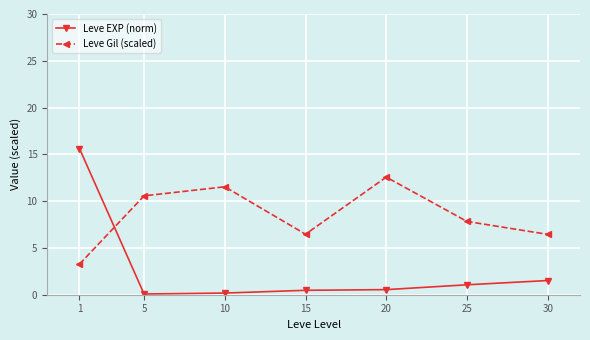

How many intersections are there between Leve EXP (norm) and Leve Gil (scaled)?

1